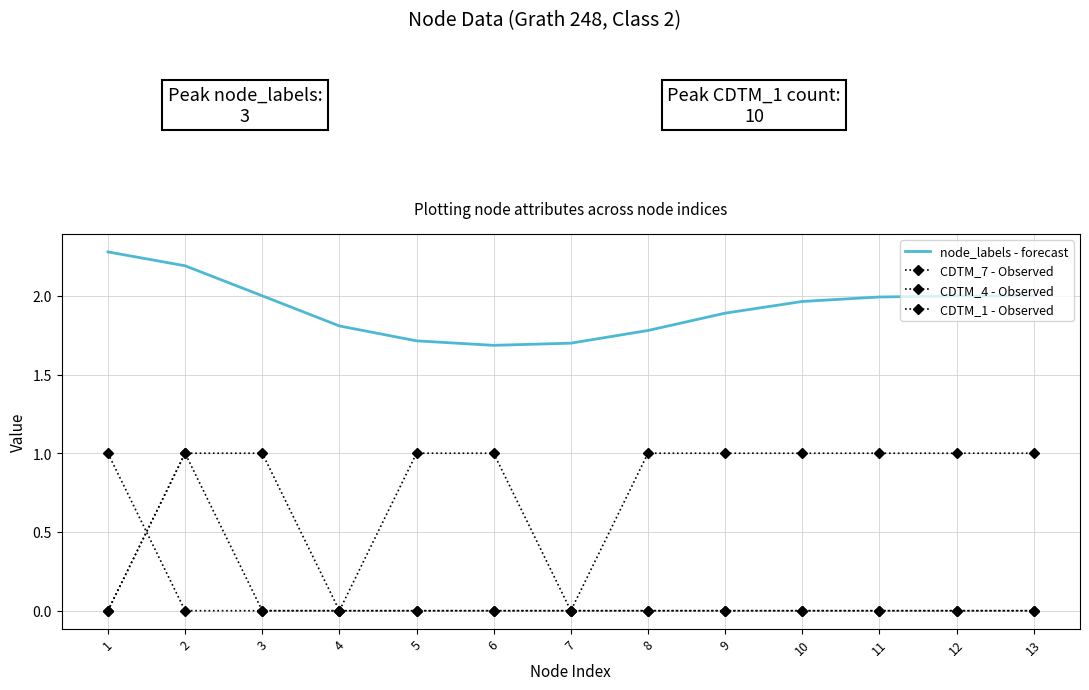

List the series in order of their peak value, lowest first.

CDTM_7 - Observed, CDTM_4 - Observed, CDTM_1 - Observed, node_labels - forecast